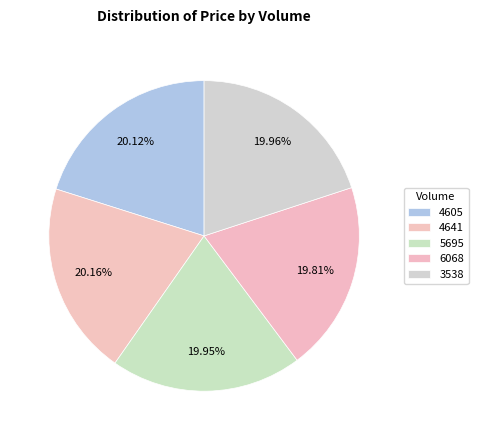

Count the number of slices in the pie.

5